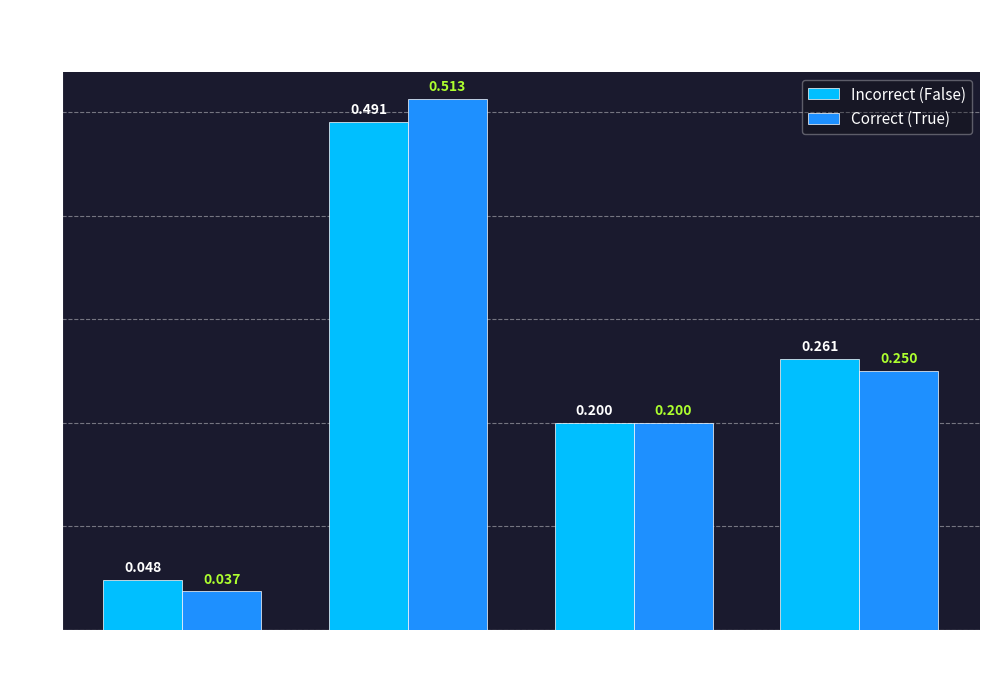

Which series has the largest range (max minus min)?

Correct (True)